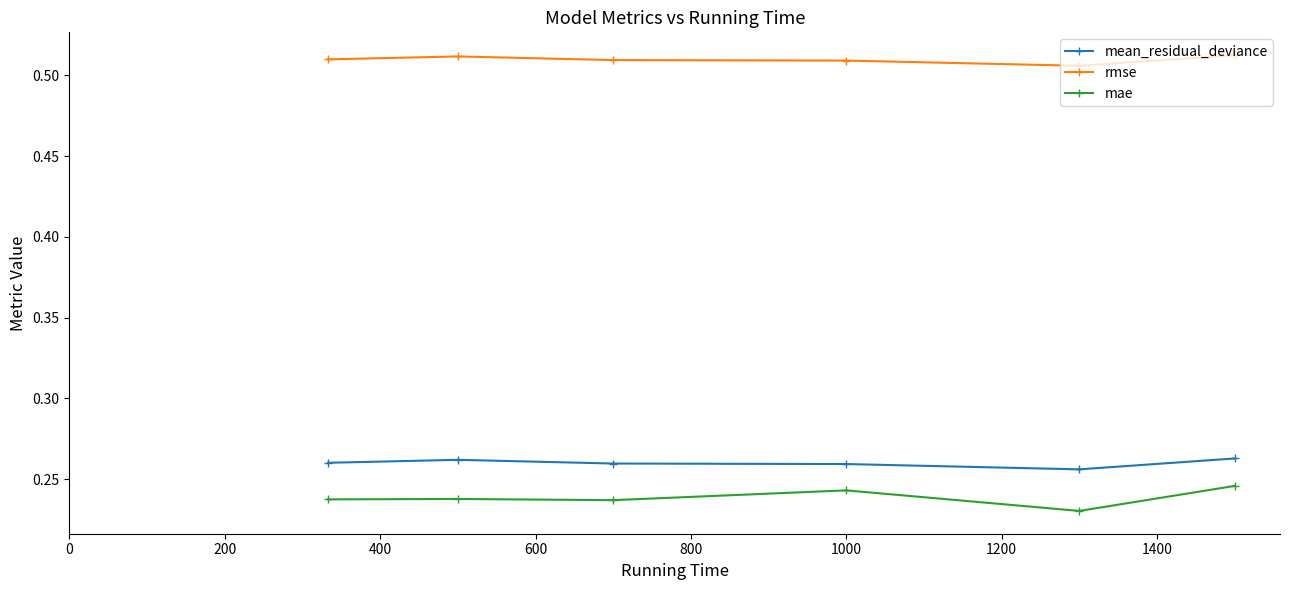

True or false: mae and rmse intersect in this chart.

False